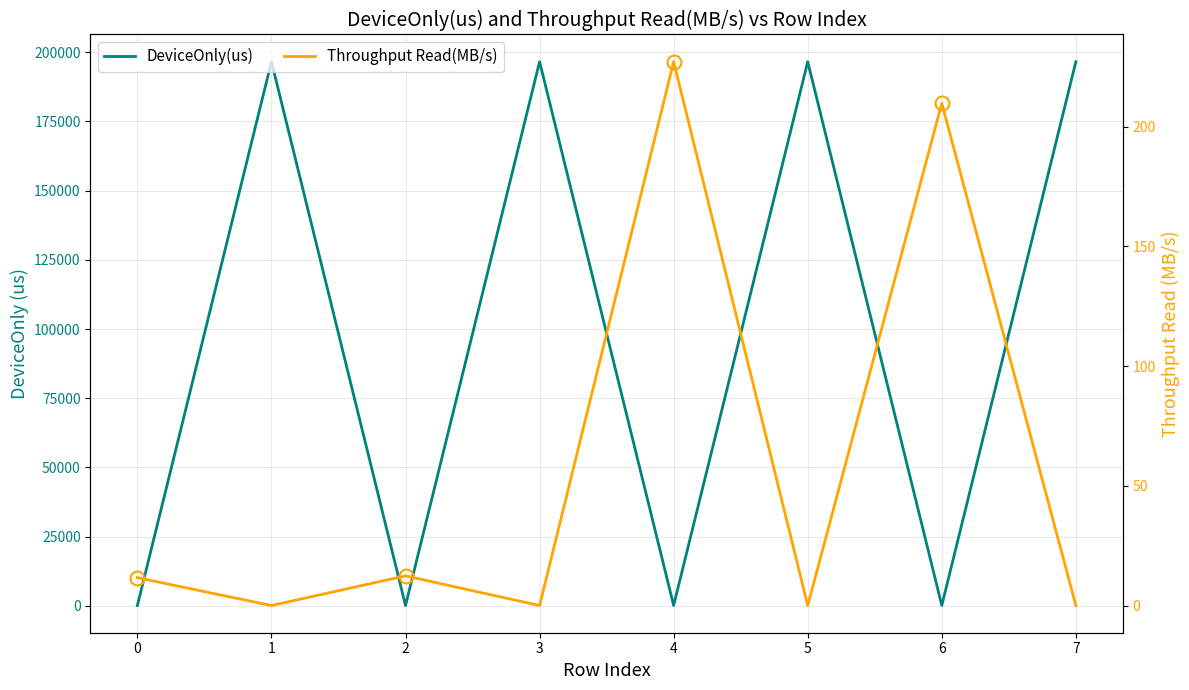

What is the value of the Throughput Read(MB/s) point at the 7th from the left?

209.7